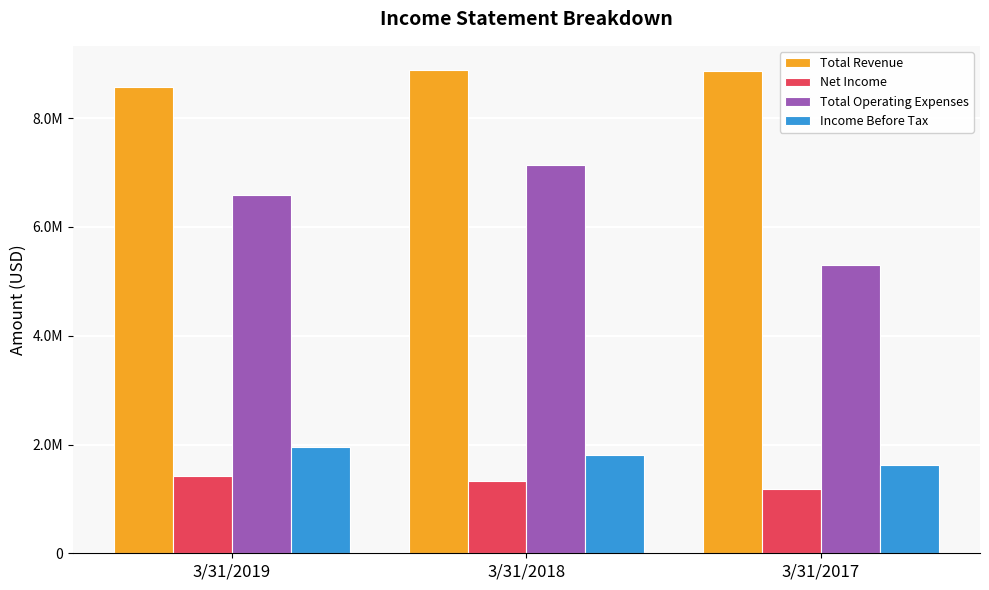

At 3/31/2019, list the series in order from smallest to largest.

Net Income, Income Before Tax, Total Operating Expenses, Total Revenue